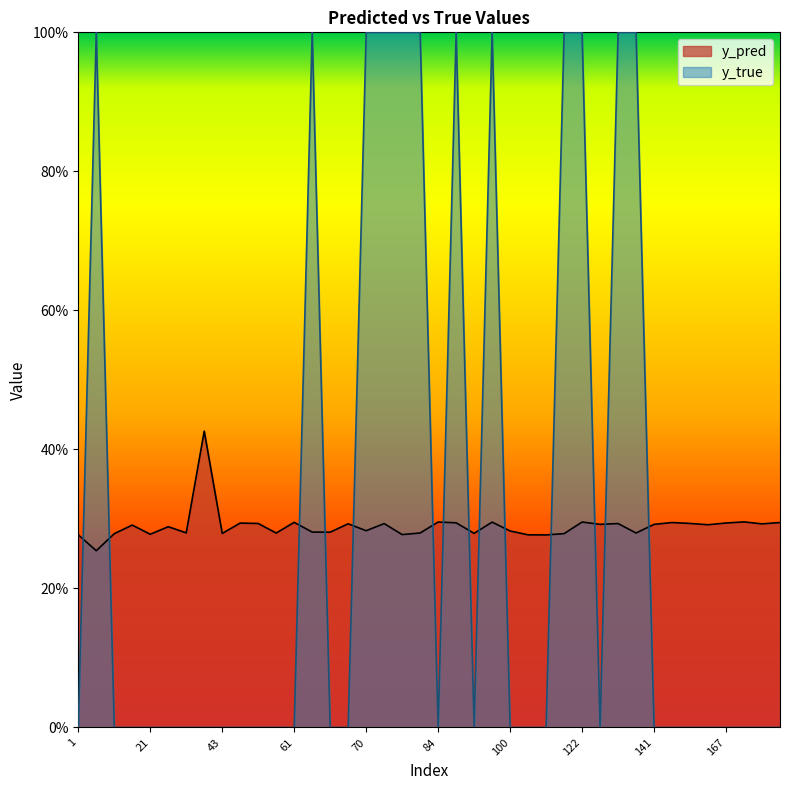

How many lines are shown in the chart?

2